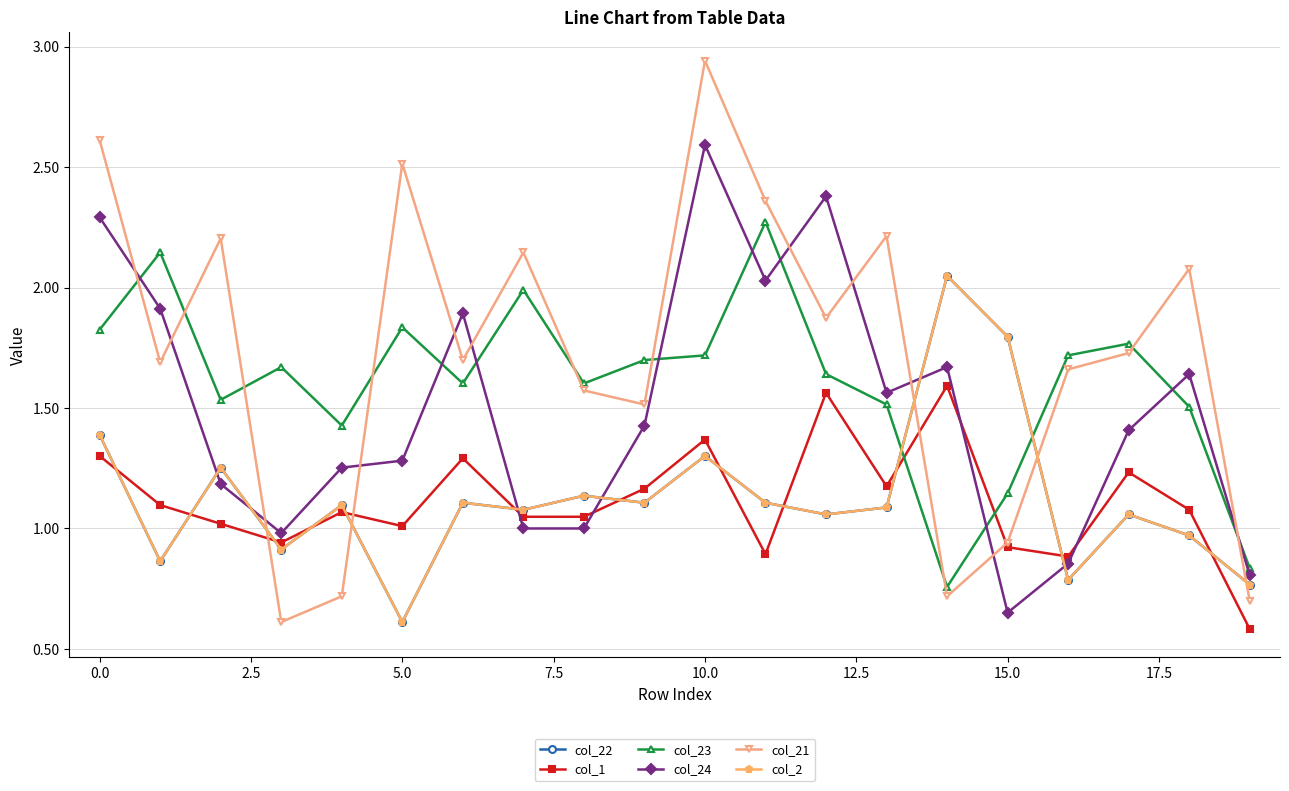

Is this an area chart (filled region under the line)?

No